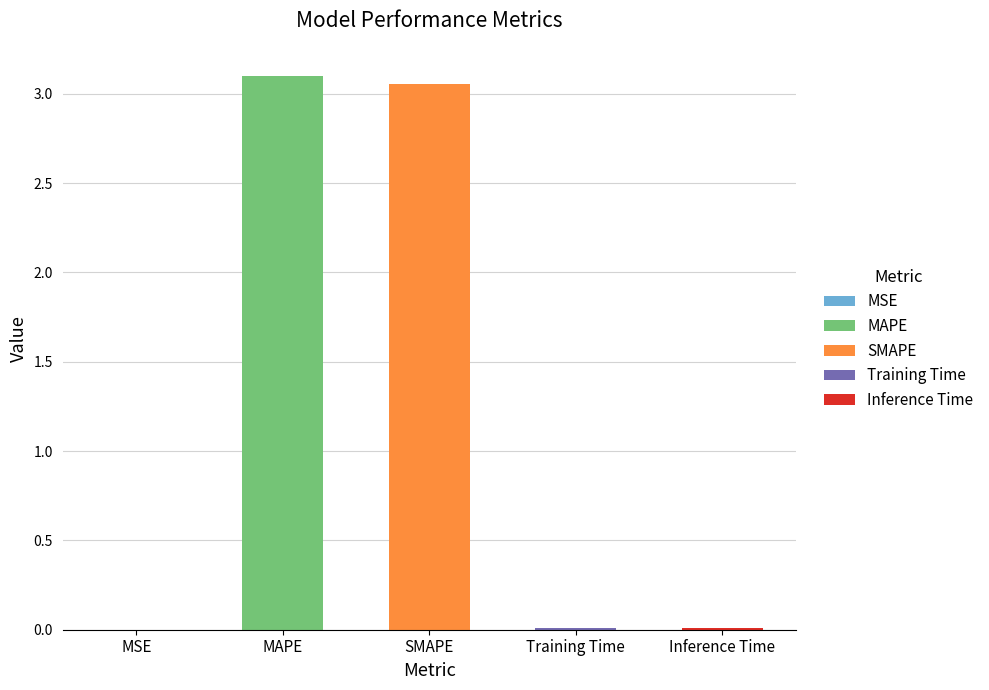

Rank the categories by value from lowest to highest.

MSE, Training Time, Inference Time, SMAPE, MAPE